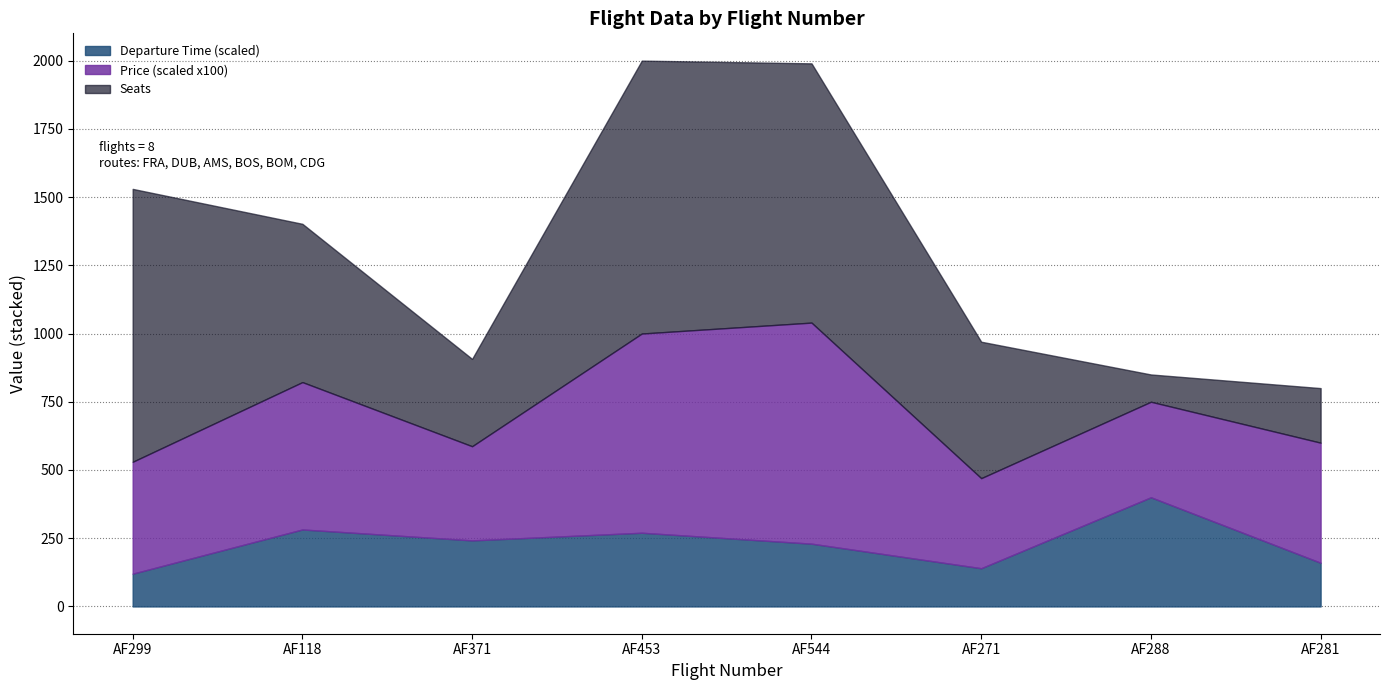

What is the label of the 8th point from the right?

AF299